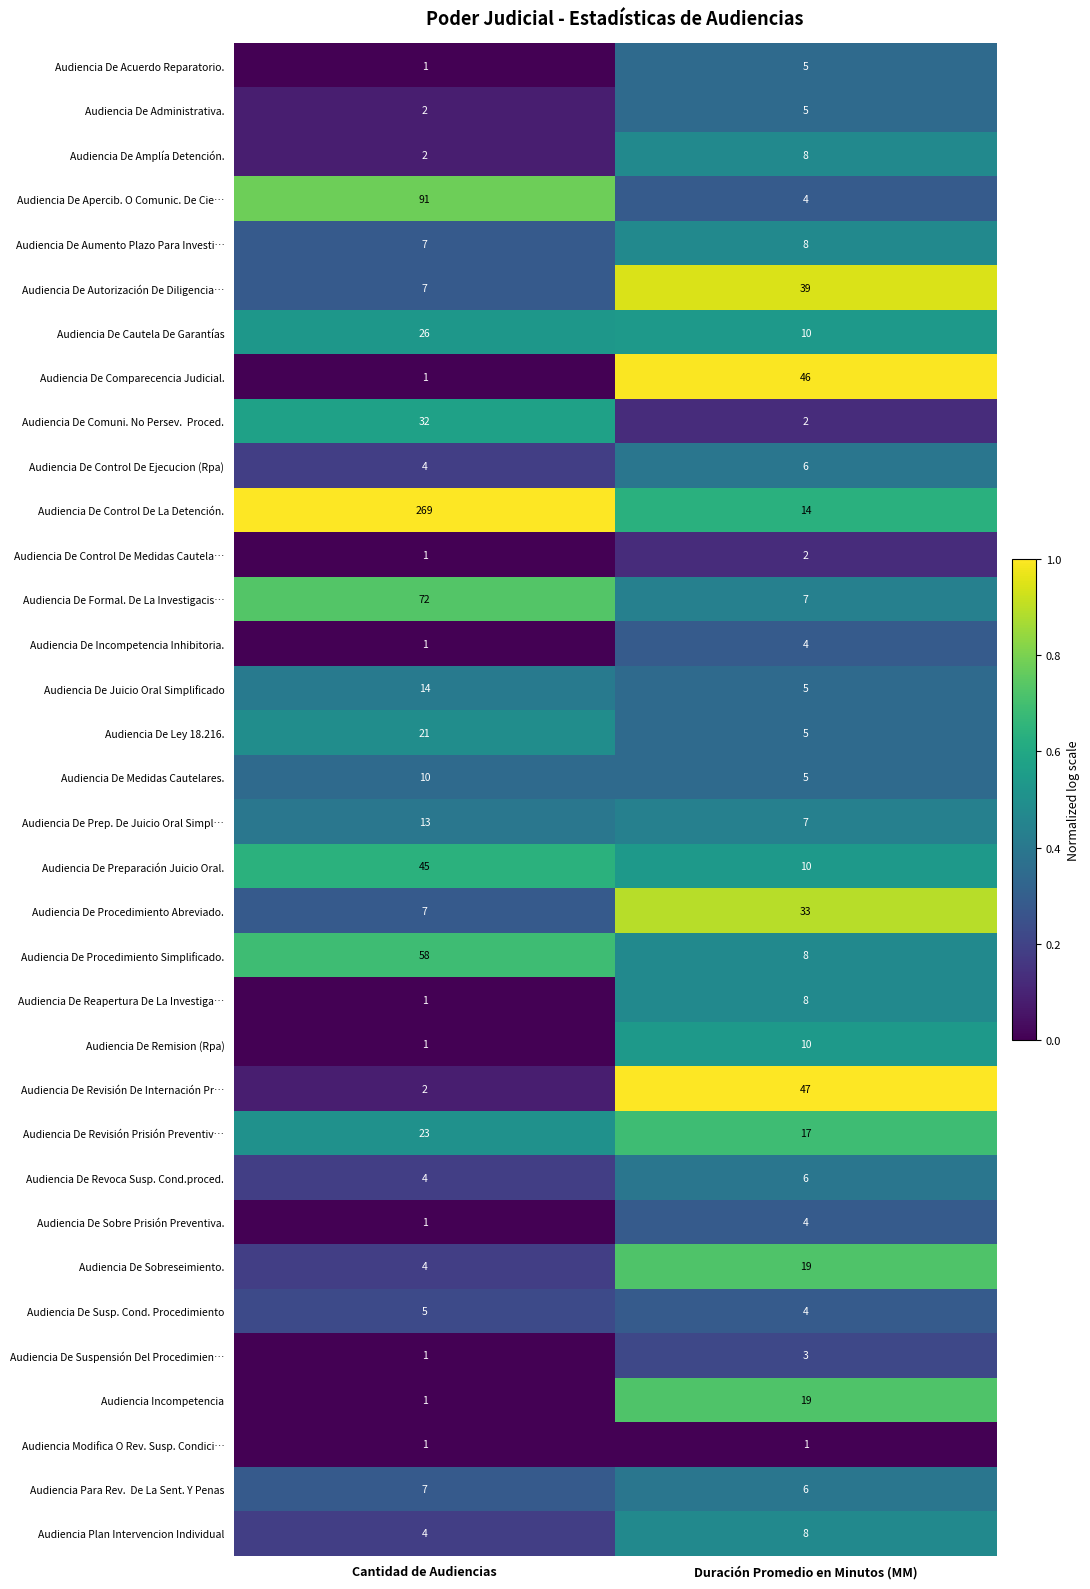

At which category does the chart reach its peak across all series?

Cantidad de Audiencias